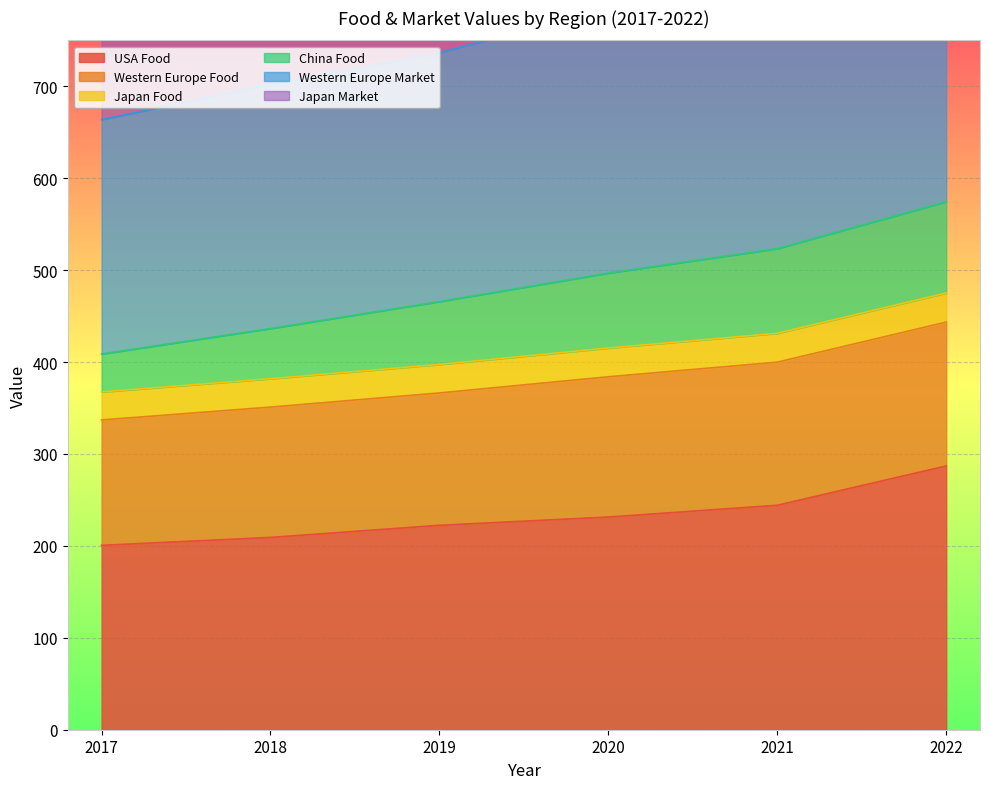

The value of USA Food at 2018 is 209.2. True or false?

True